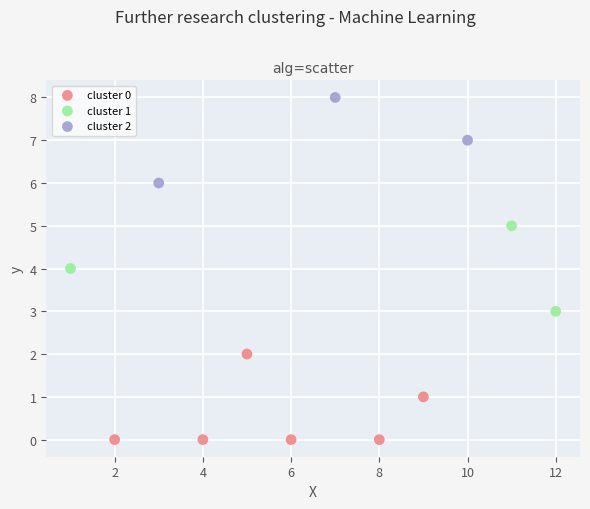

Which series contains the lowest Y value?

cluster 0